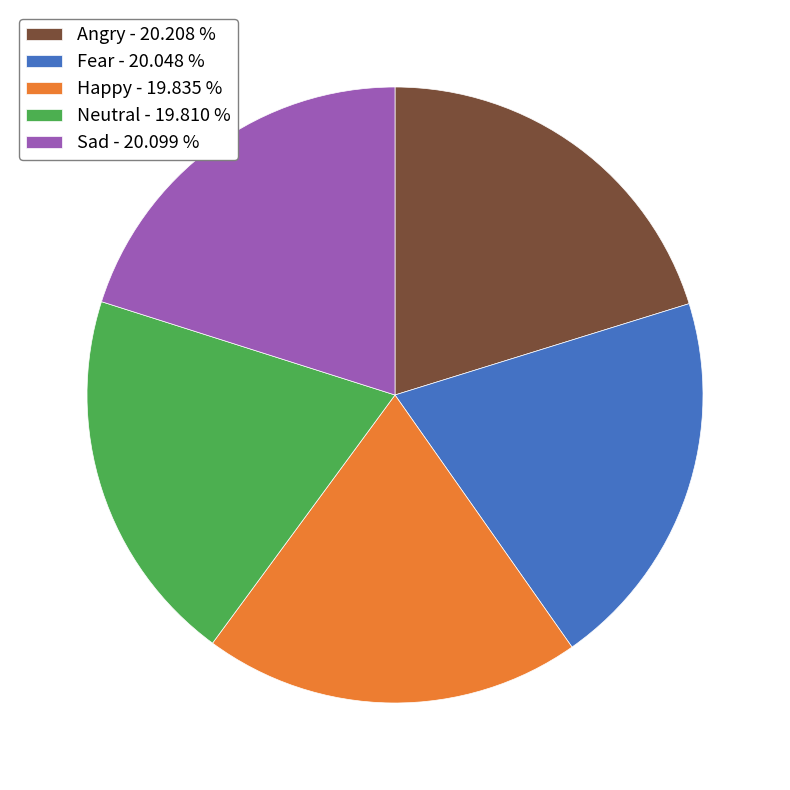

Is the sum of Angry - 20.208 % and Neutral - 19.810 % greater than half?

No